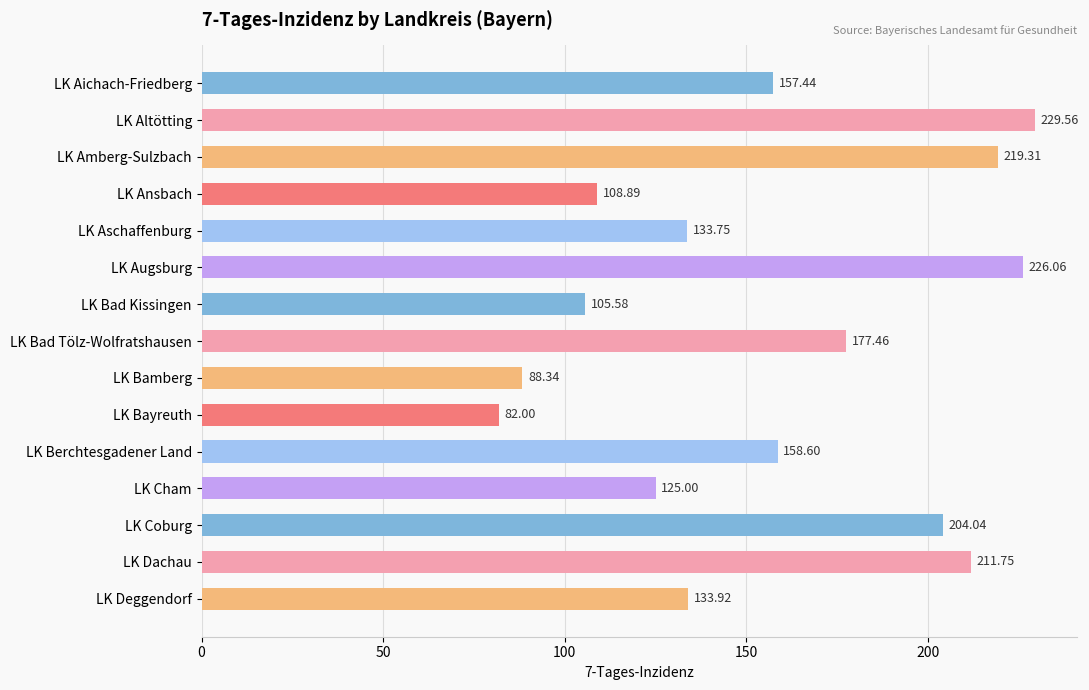

Rank the categories by value from lowest to highest.

LK Bayreuth, LK Bamberg, LK Bad Kissingen, LK Ansbach, LK Cham, LK Aschaffenburg, LK Deggendorf, LK Aichach-Friedberg, LK Berchtesgadener Land, LK Bad Tölz-Wolfratshausen, LK Coburg, LK Dachau, LK Amberg-Sulzbach, LK Augsburg, LK Altötting